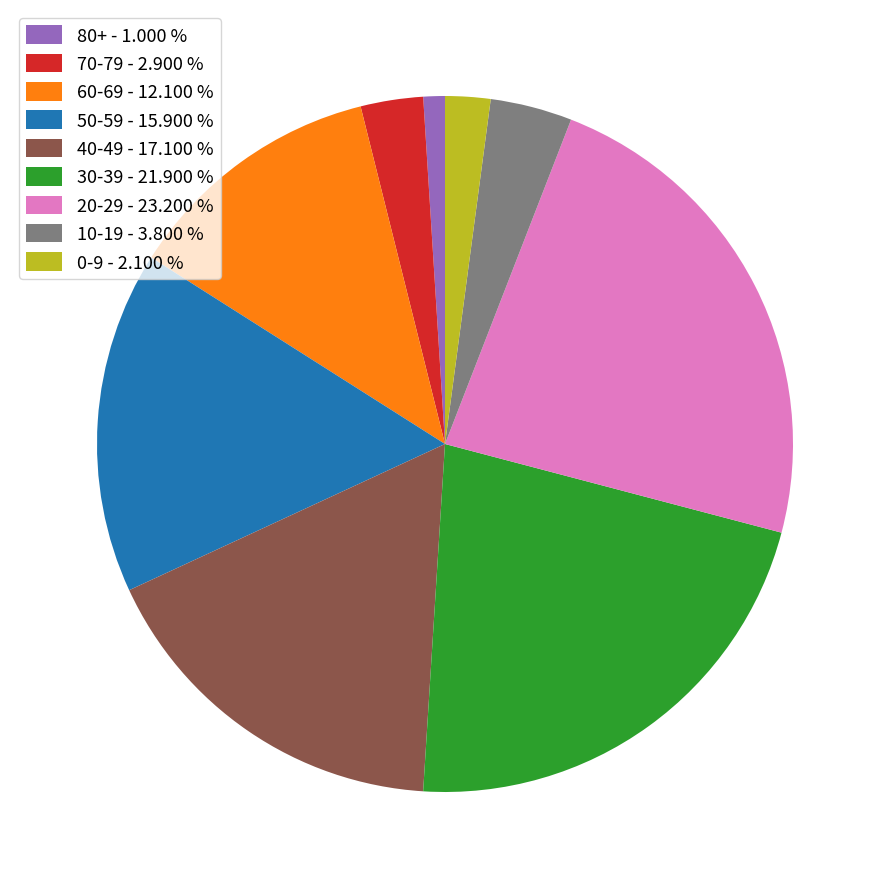

How many segments does this pie chart have?

9